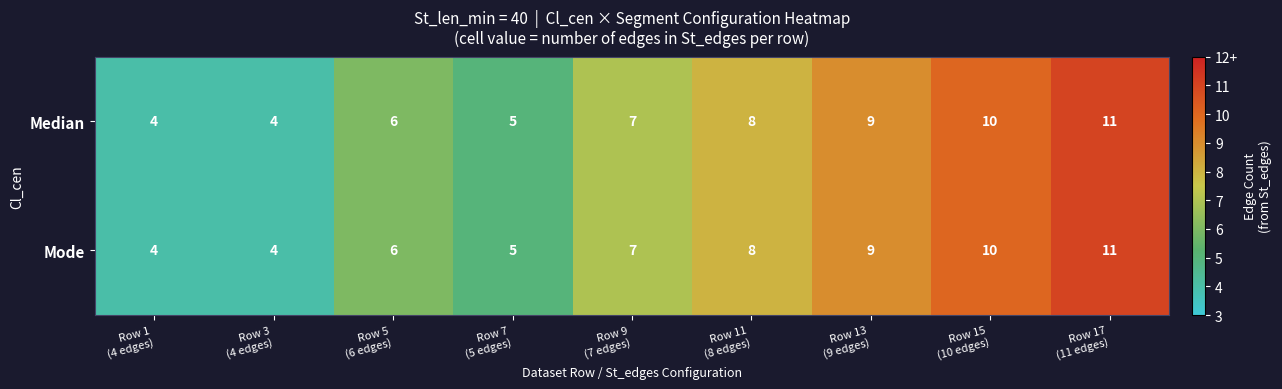

What is the sum of all Mode values?

64